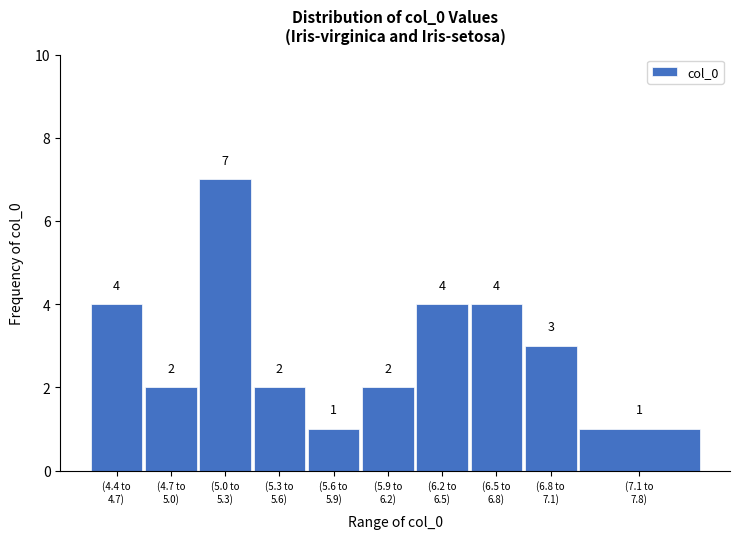

Reading right to left, extract all data points from this chart.

1	3	4	4	2	1	2	7	2	4